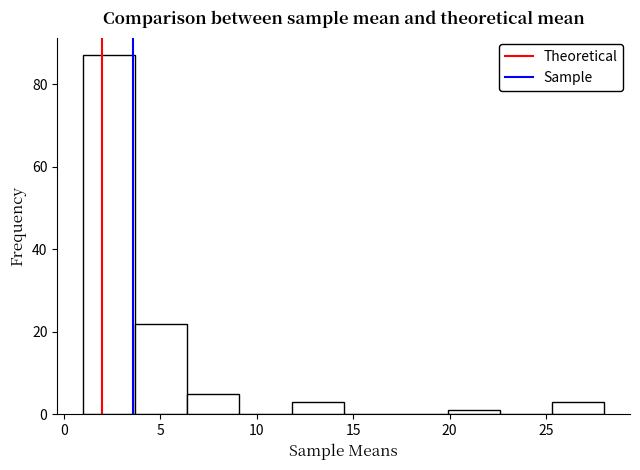

Reading left to right, list every bar in this chart as the range it spans on the x-axis followed by its height. Neither the bar edges nor the heights are printed on the chart, so give them approximately, as read against the axes.

1.0 to 3.7: 88
3.7 to 6.4: 22
6.4 to 9.1: 6
9.1 to 11.8: 0
11.8 to 14.5: 4
14.5 to 17.2: 0
17.2 to 19.9: 0
19.9 to 22.6: under 2
22.6 to 25.3: 0
25.3 to 28.0: 4